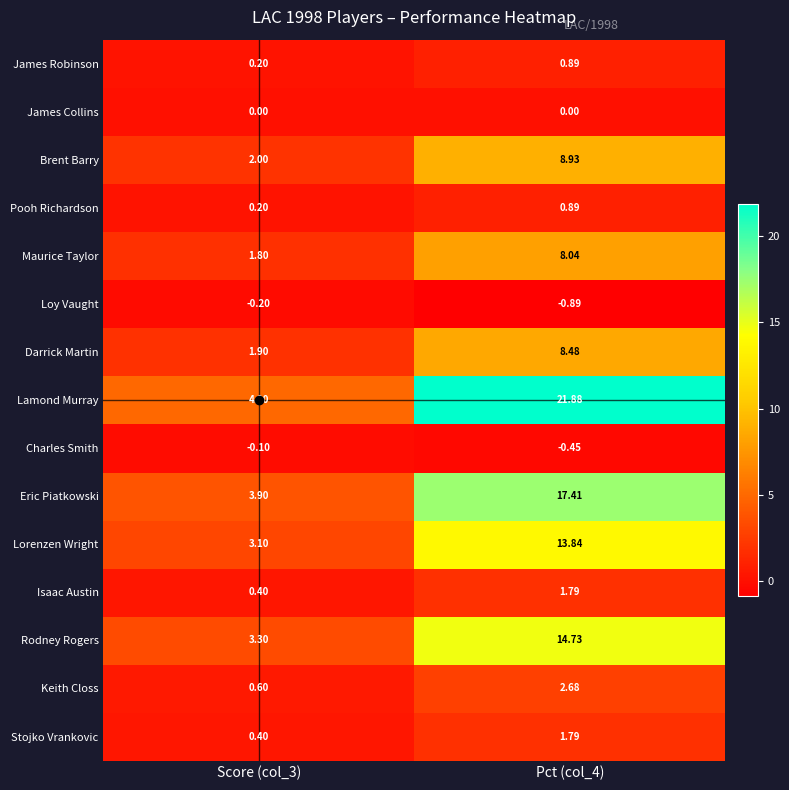

Between Score (col_3) and Pct (col_4), which series saw the biggest shift?

Lamond Murray